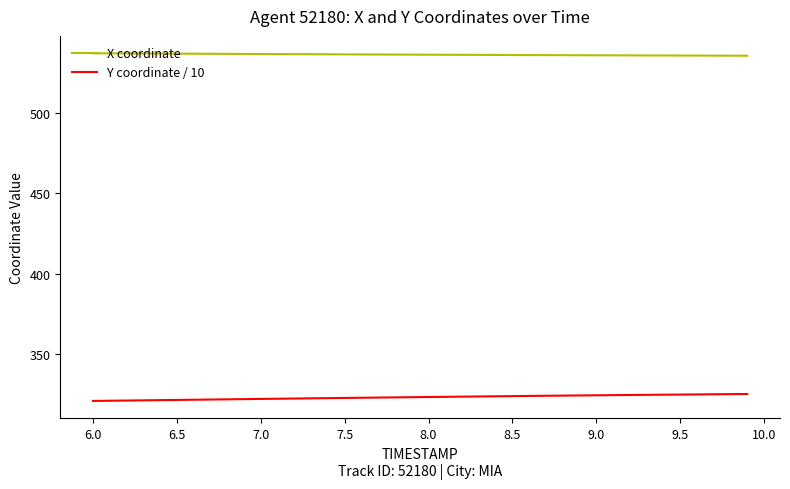

What are all the series names shown in the legend?

X coordinate, Y coordinate / 10